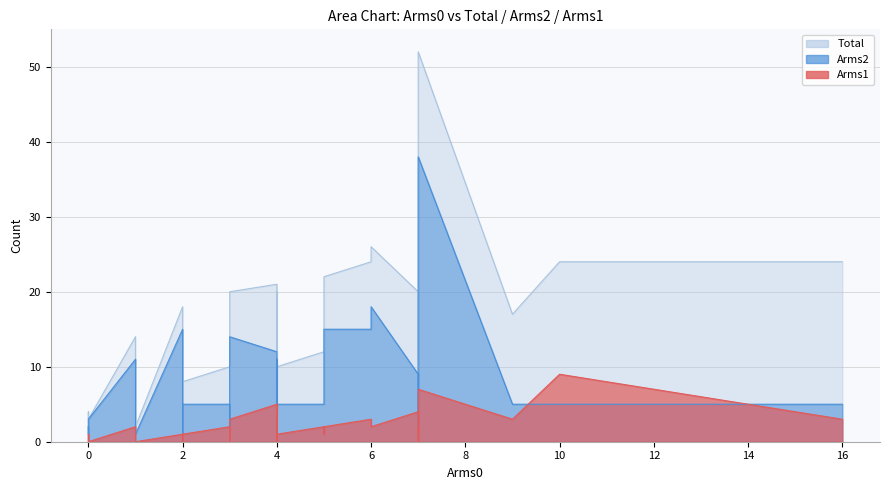

Which series has the widest spread of values?

Total